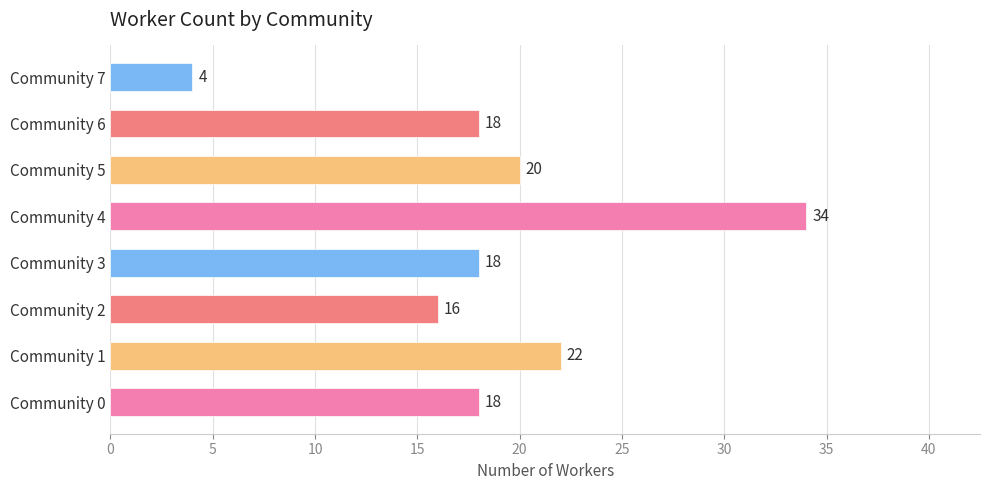

What is the difference between the maximum and minimum values?

30